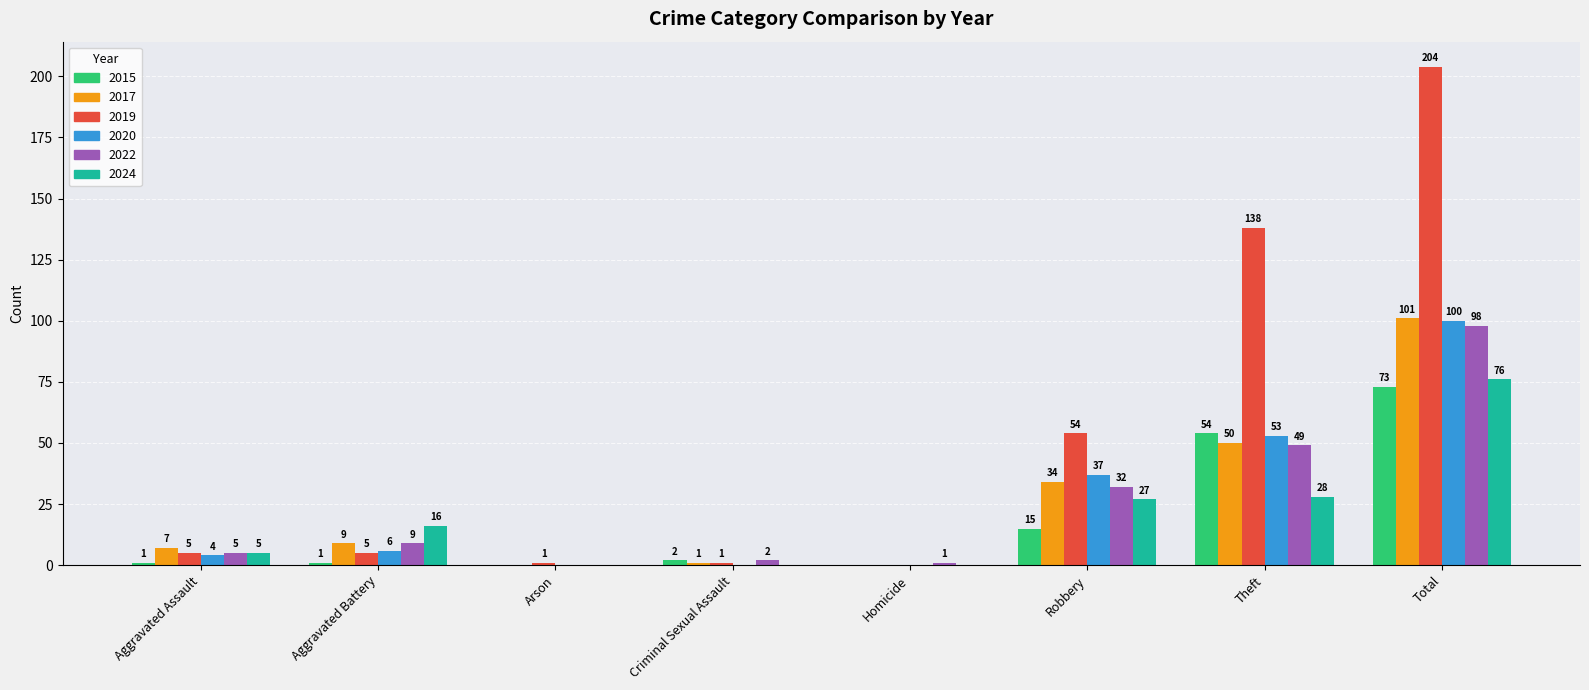

Reading right to left, list all the values displayed in this chart.

2015: 73	54	15	0	2	0	1	1
2017: 101	50	34	0	1	0	9	7
2019: 204	138	54	0	1	1	5	5
2020: 100	53	37	0	0	0	6	4
2022: 98	49	32	1	2	0	9	5
2024: 76	28	27	0	0	0	16	5